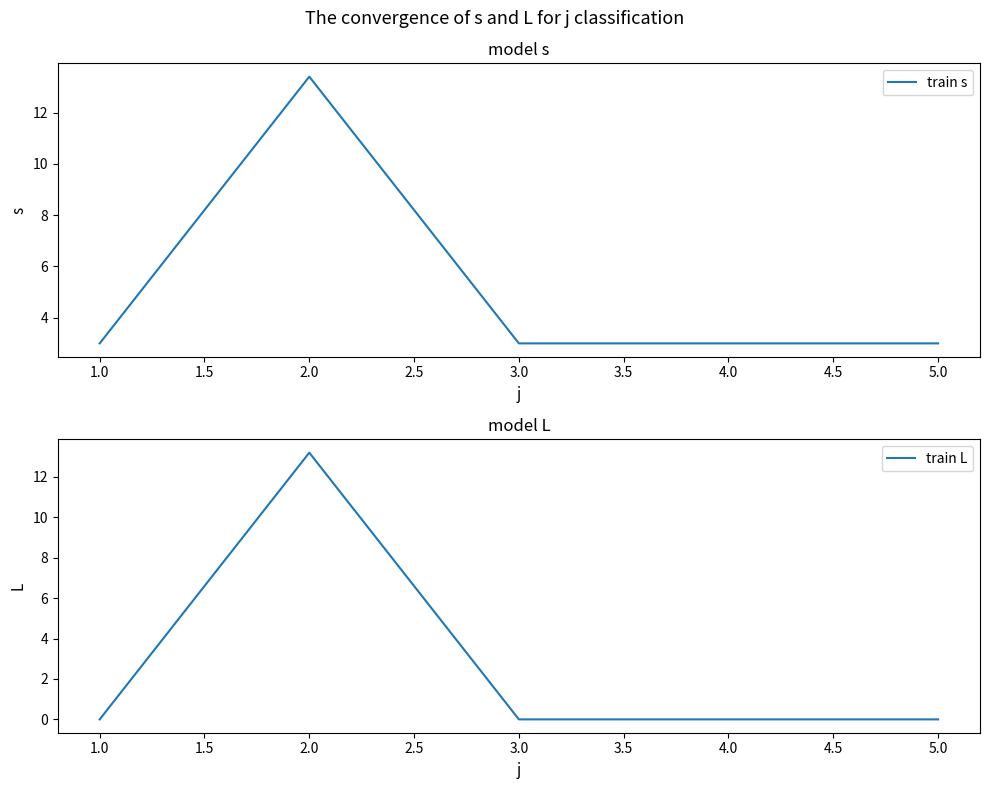

True or false: train s and train L intersect in this chart.

False